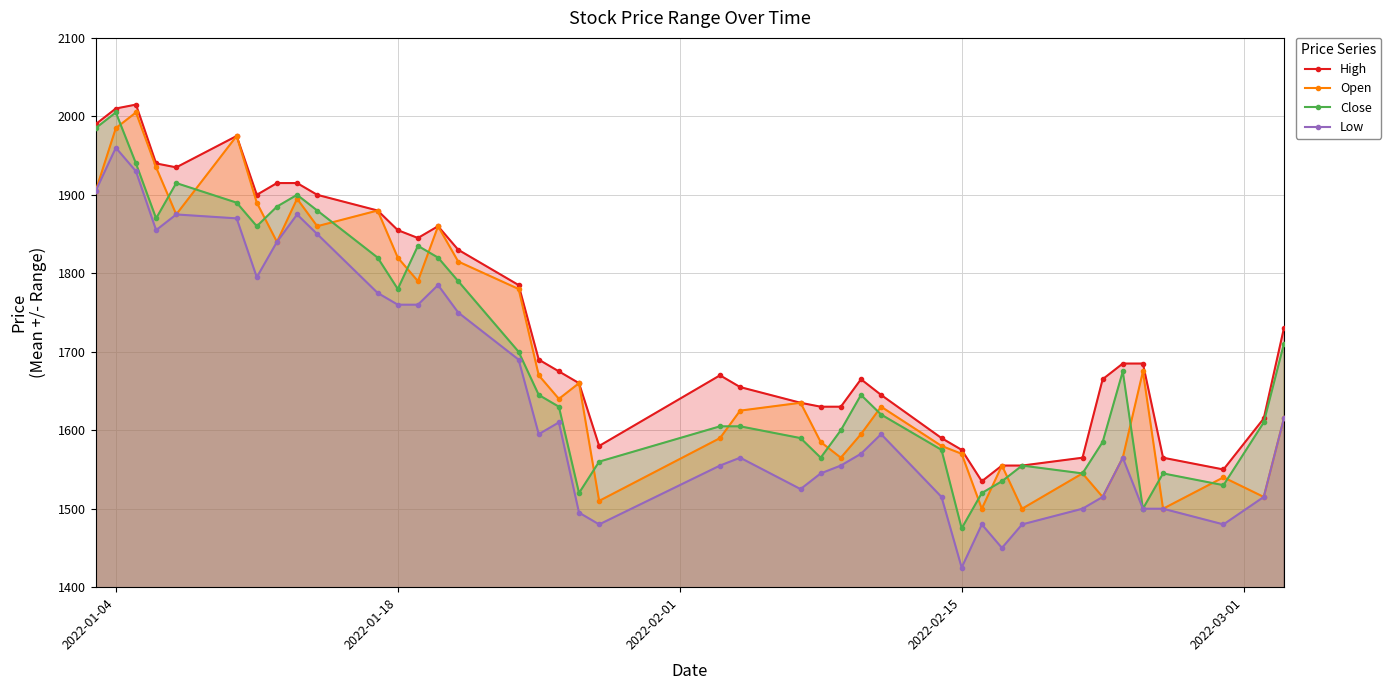

The Close series shows 3019 at 2022-01-18. True or false?

False